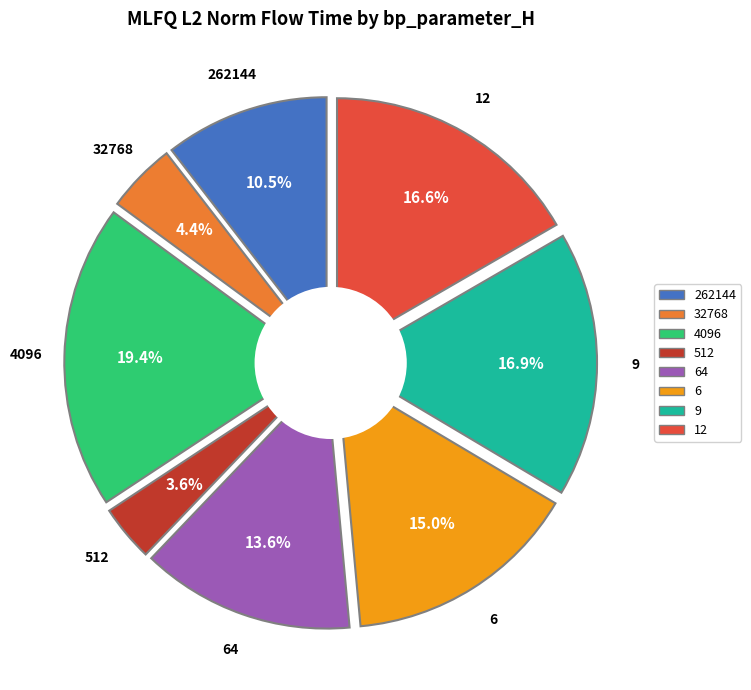

What is the total percentage of 9 and 512?

20.5%